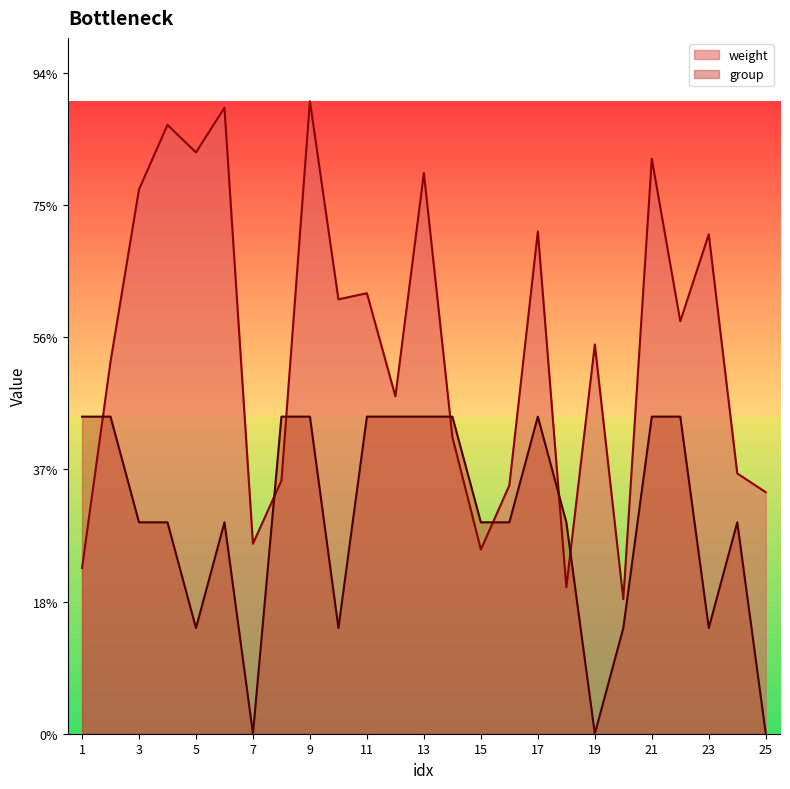

Reading left to right, what are all the values shown in this chart?

weight: 6.3	14.1	20.6	23.0	22.0	23.7	7.2	9.6	23.9	16.4	16.7	12.8	21.2	11.2	7.0	9.4	19.0	5.5	14.7	5.1	21.8	15.6	18.9	9.8	9.1
group: 12.0	12.0	8.0	8.0	4.0	8.0	0.0	12.0	12.0	4.0	12.0	12.0	12.0	12.0	8.0	8.0	12.0	8.0	0.0	4.0	12.0	12.0	4.0	8.0	0.0